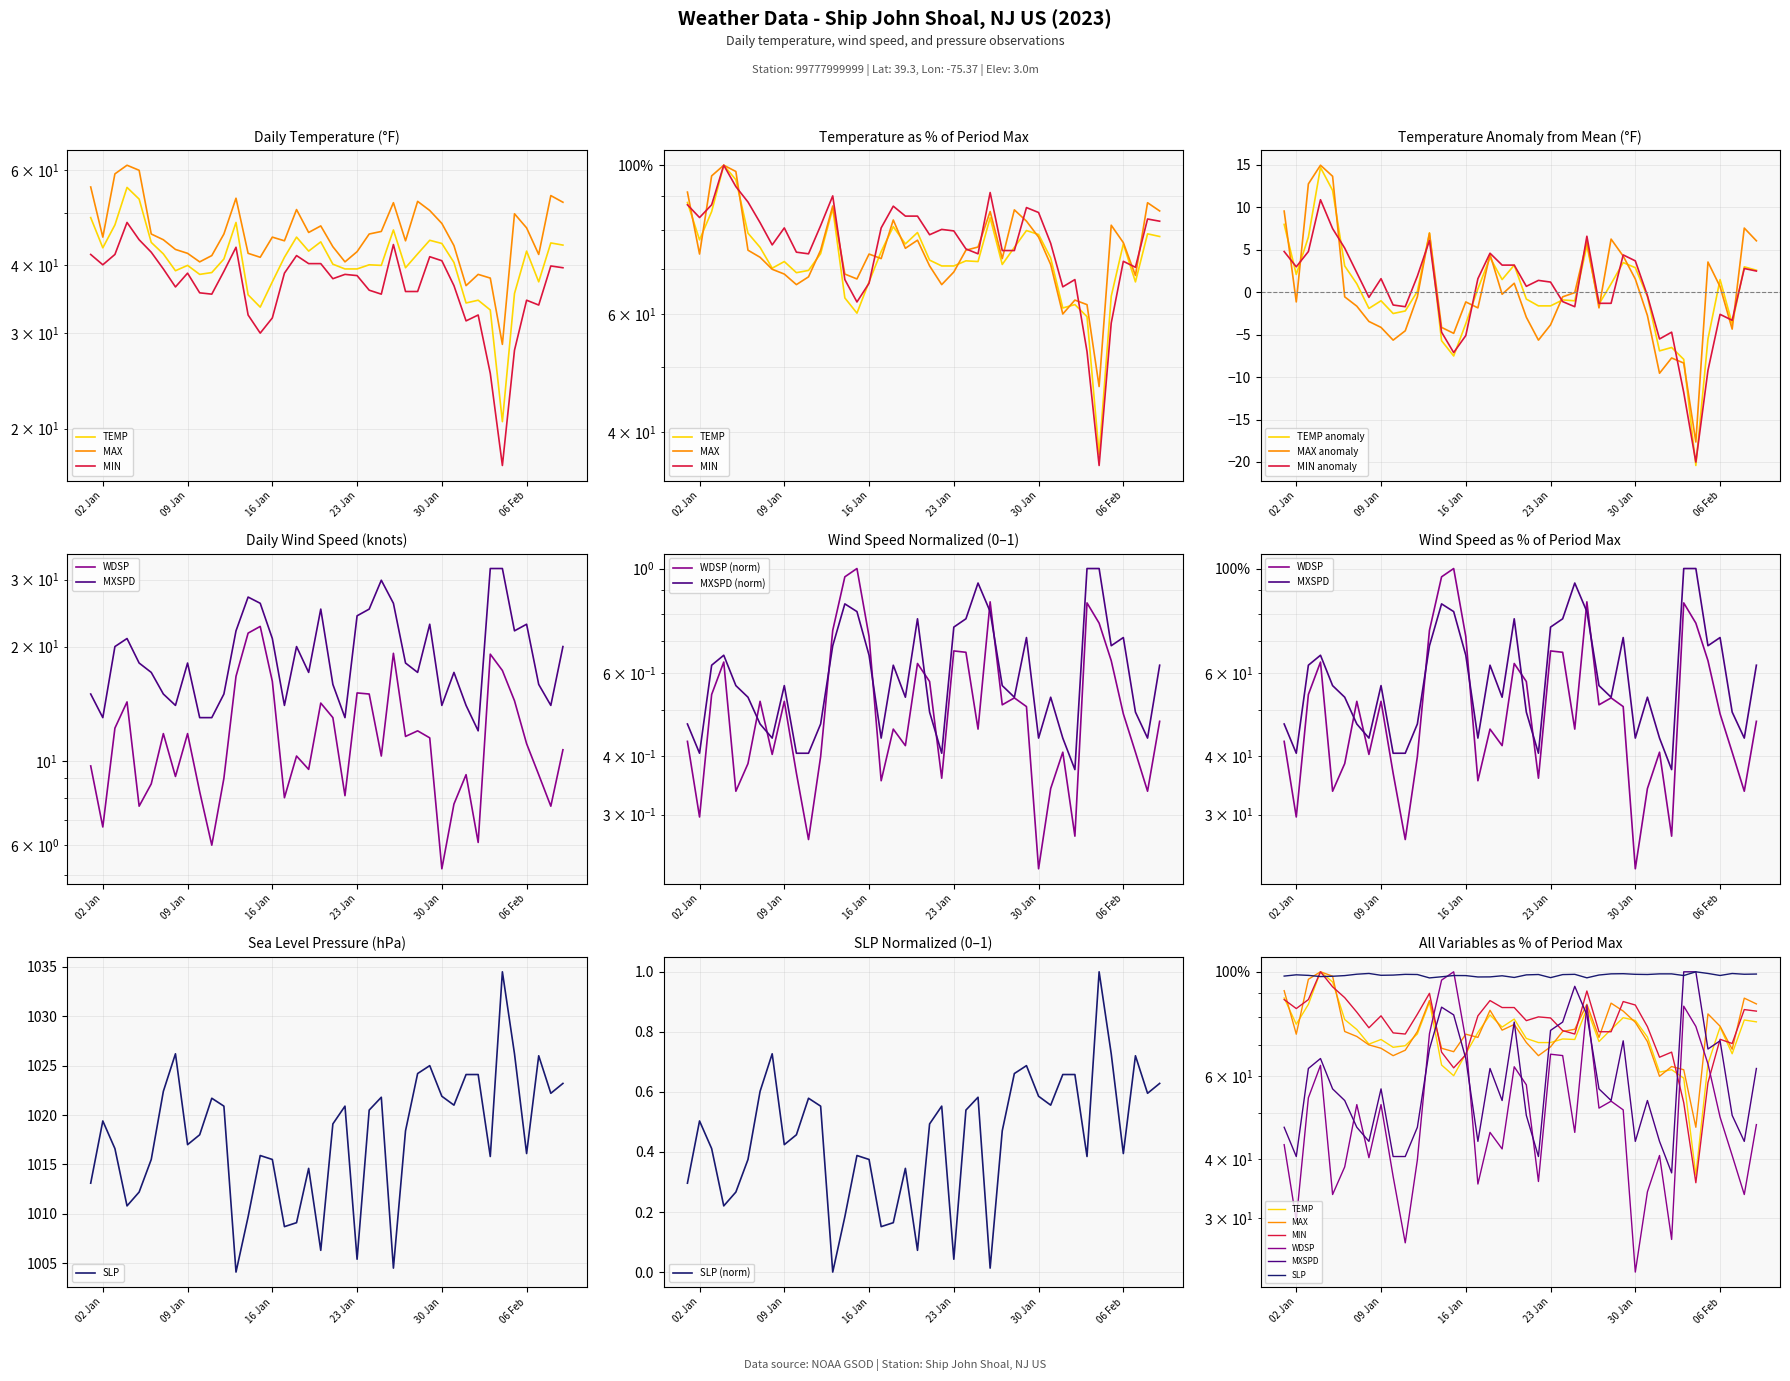

What is the value of the SLP point at the 9th from the left?

1017.0